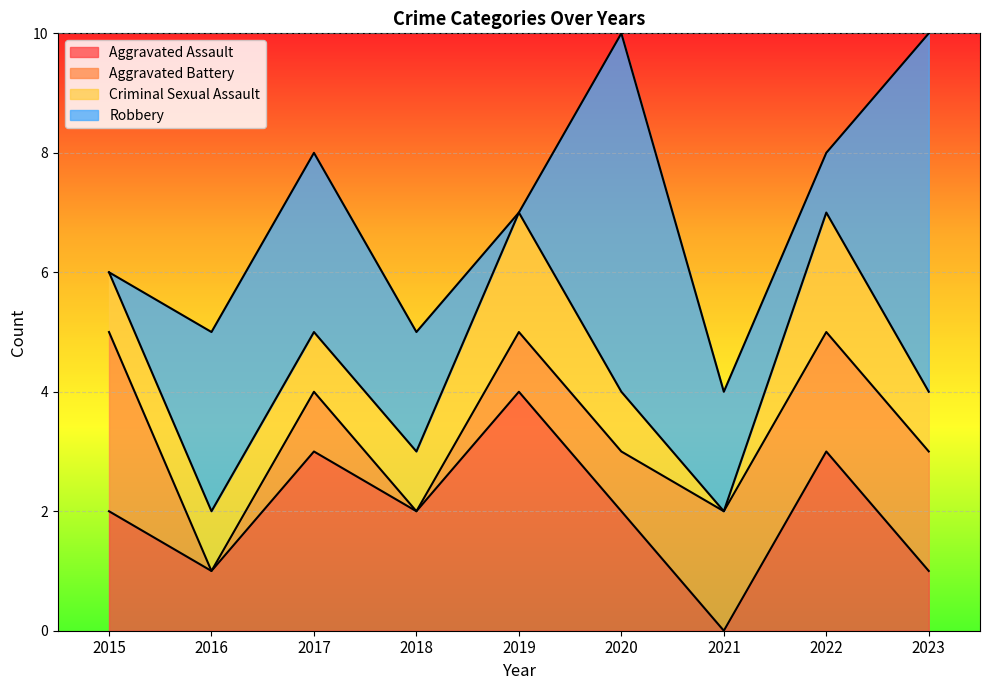

At 2021, list the series in order from smallest to largest.

Aggravated Assault, Criminal Sexual Assault, Aggravated Battery, Robbery